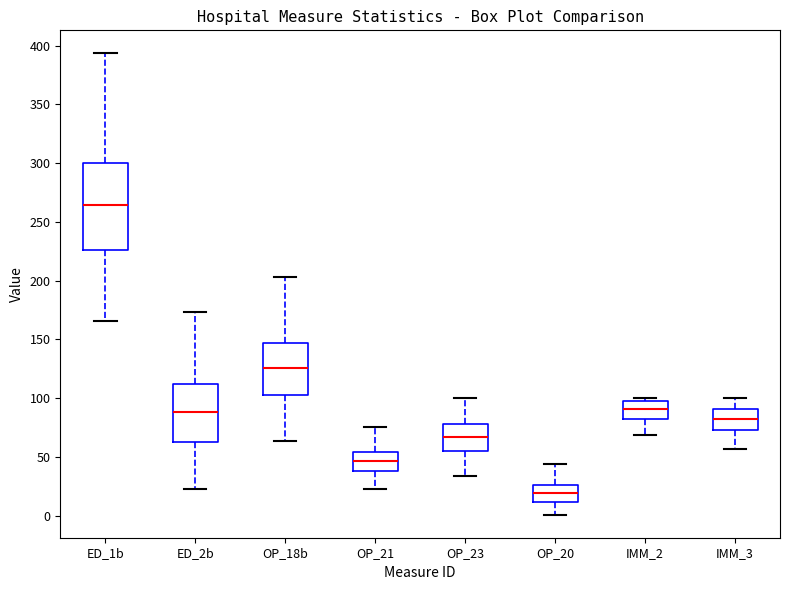

Which box has the lowest median line?

OP_20